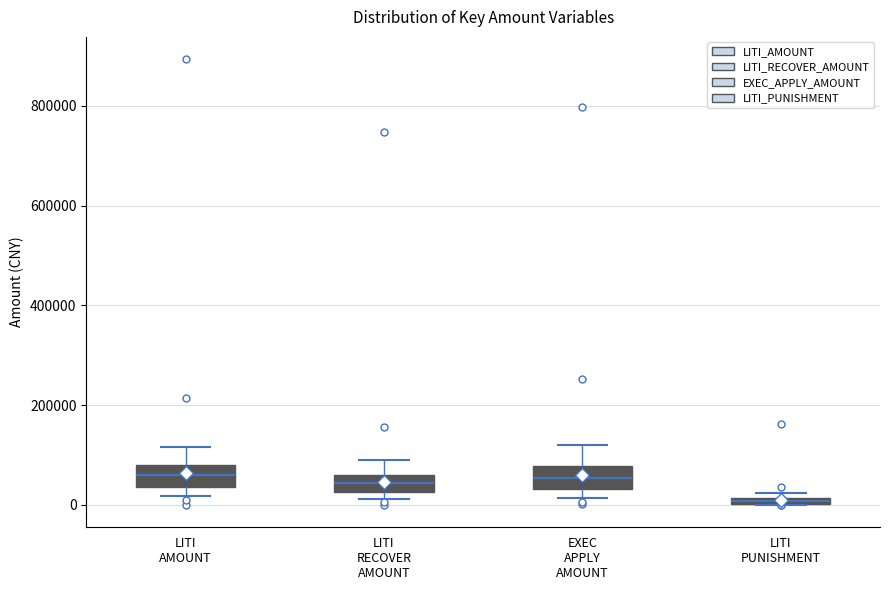

Where is the upper edge of the box for LITI PUNISHMENT on the y-axis? The values are not printed on the chart, so give them approximately, as read against the axis.

20000